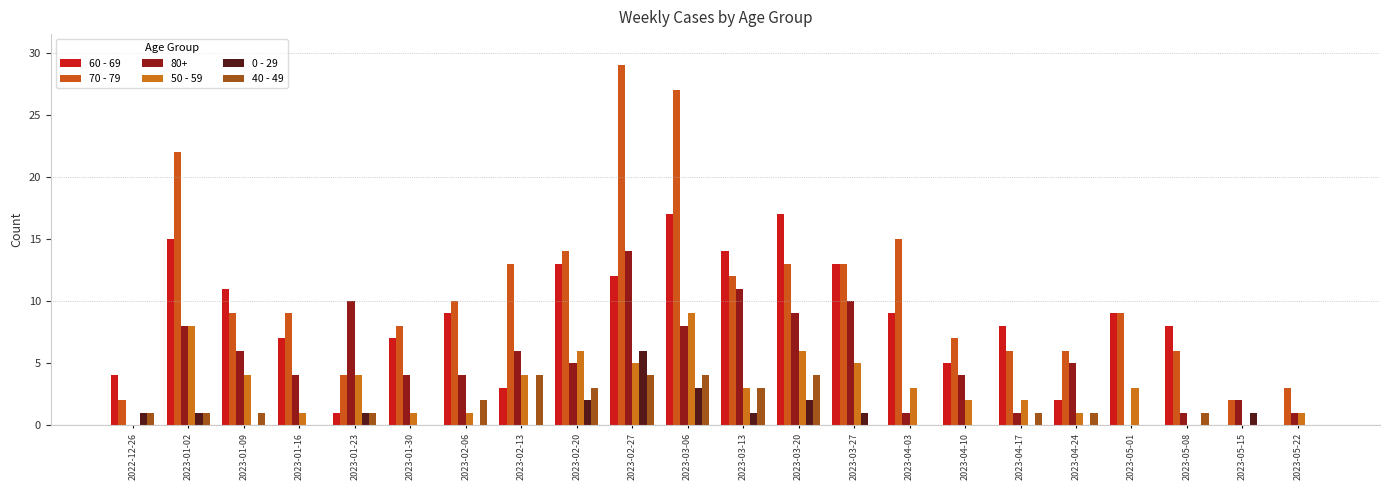

Which label corresponds to the largest value in the chart?

2023-02-27